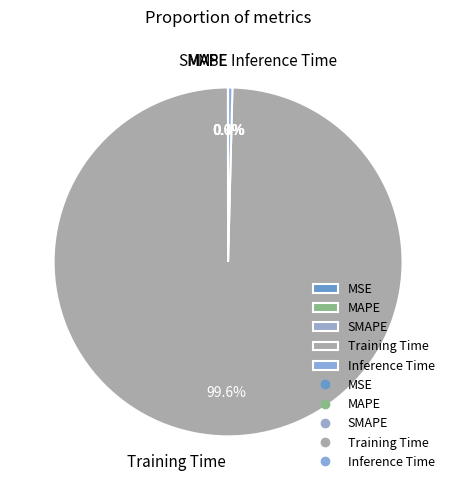

Which slice is the largest?

Training Time